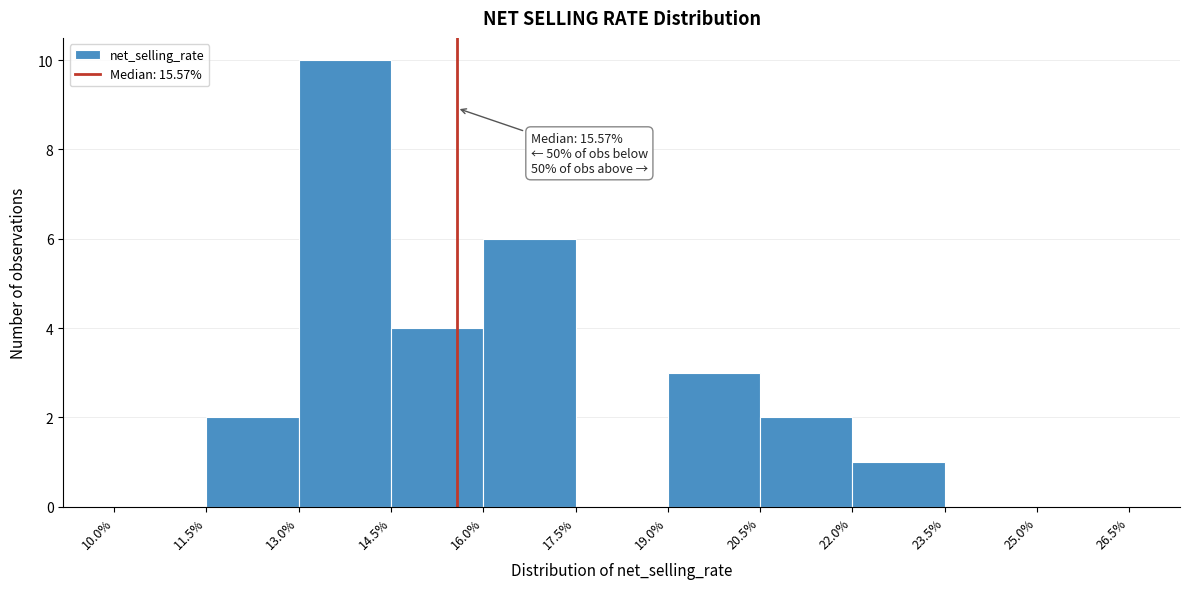

Over which range of the x-axis is the bar tallest?

13.0% to 14.5%